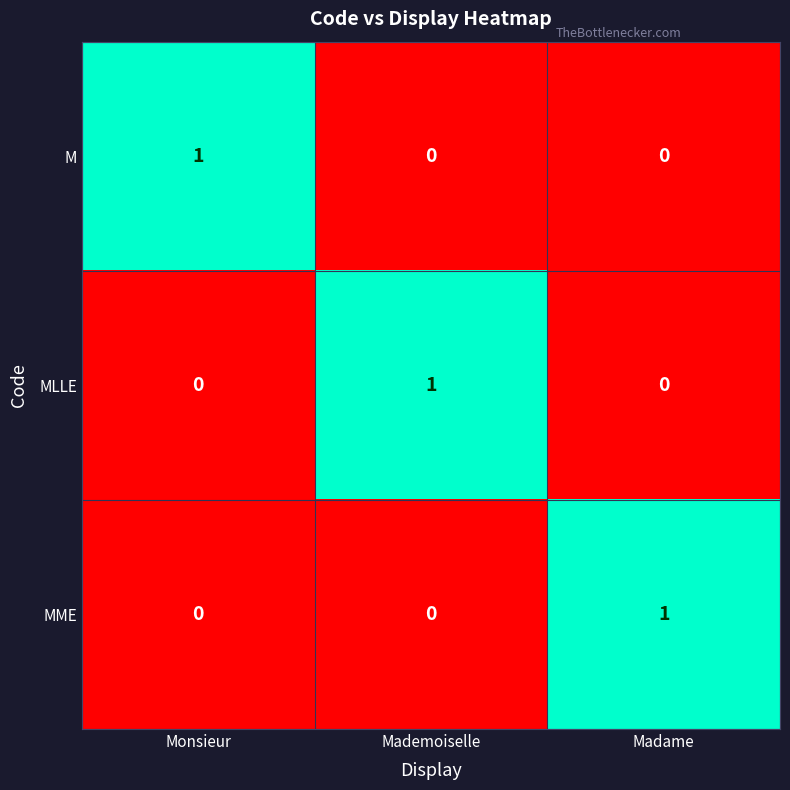

Is it true that MLLE equals 1 at Monsieur?

False